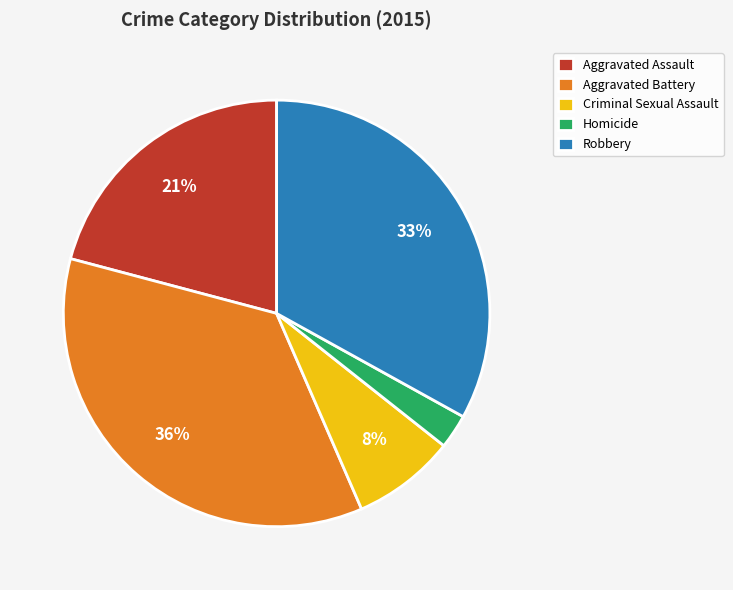

Between Criminal Sexual Assault and Aggravated Battery, which is larger?

Aggravated Battery